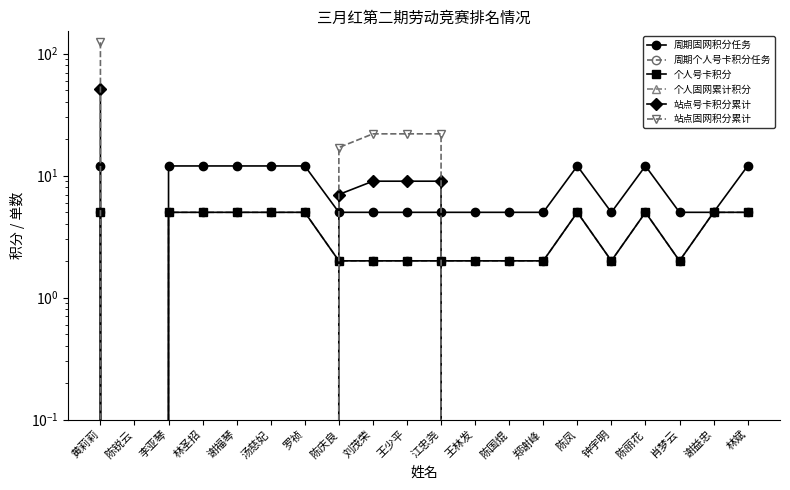

What is the difference between the 个人号卡积分 values at 钟宇明 and 陈丽花?

3